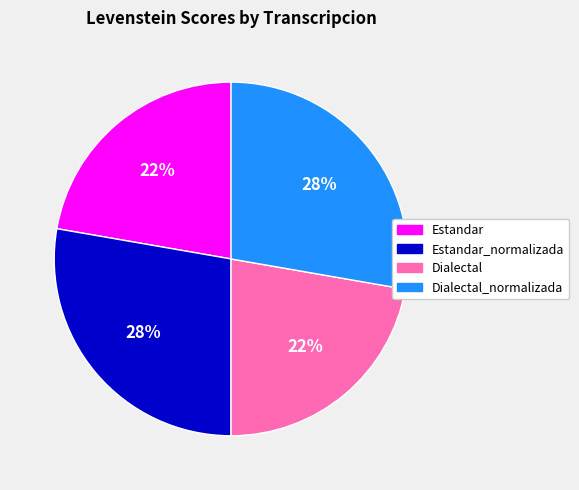

How many slices are in this pie chart?

4